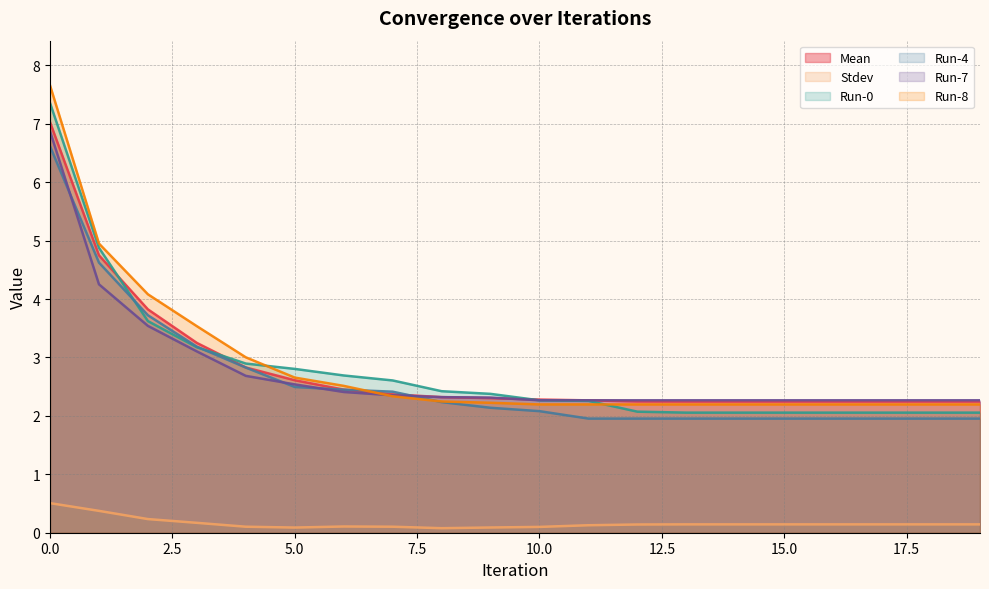

At which label does Run-8 reach its minimum?

10